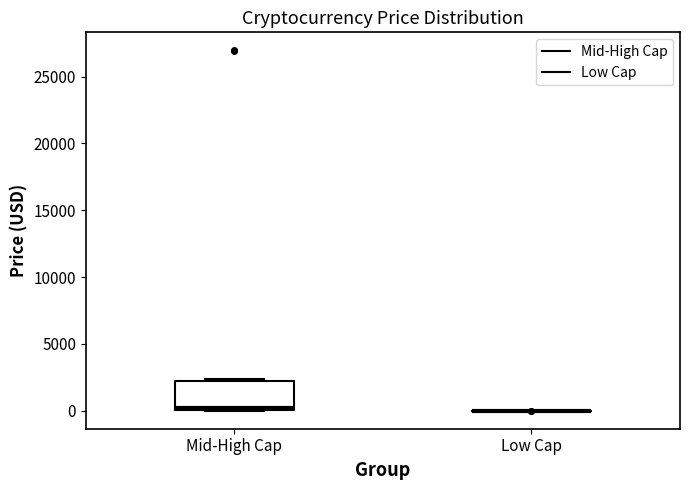

Comparing the boxes themselves (not the whiskers), which one is the tallest?

Mid-High Cap